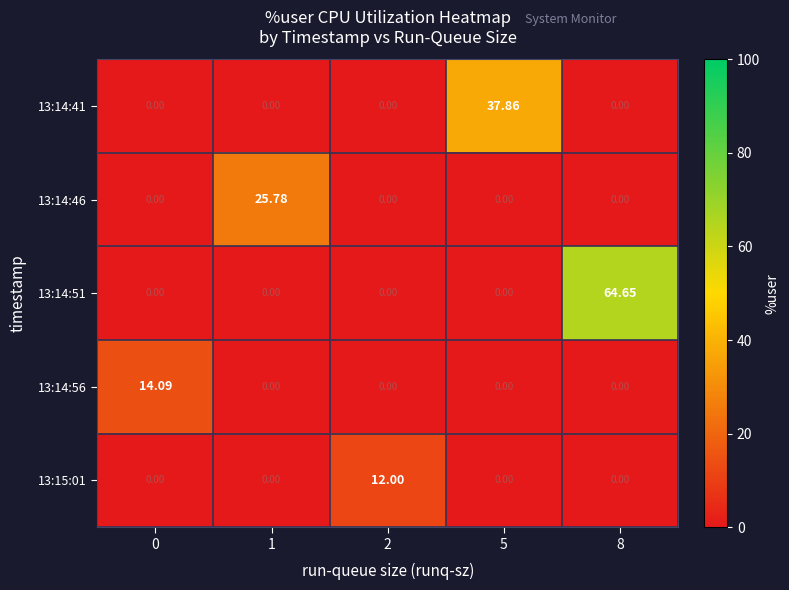

Reading left to right, extract all data points from this chart.

13:14:41: 0=0.0	1=0.0	2=0.0	5=37.9	8=0.0
13:14:46: 0=0.0	1=25.8	2=0.0	5=0.0	8=0.0
13:14:51: 0=0.0	1=0.0	2=0.0	5=0.0	8=64.7
13:14:56: 0=14.1	1=0.0	2=0.0	5=0.0	8=0.0
13:15:01: 0=0.0	1=0.0	2=12.0	5=0.0	8=0.0